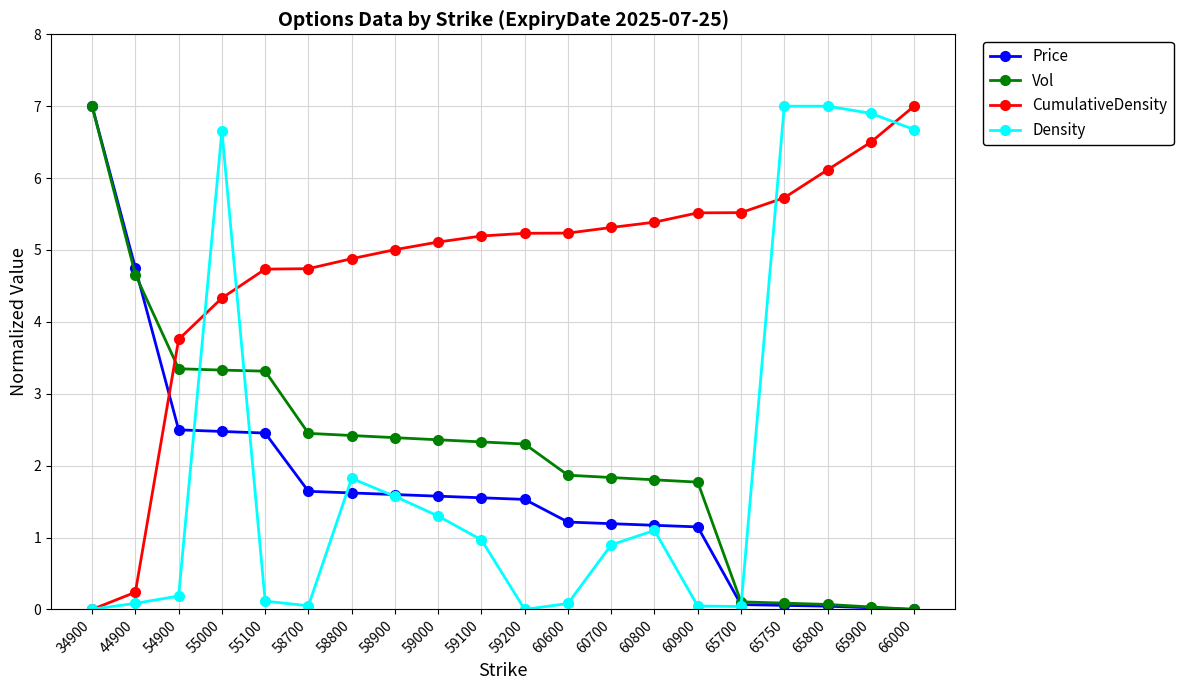

What are all the series names shown in the legend?

Price, Vol, CumulativeDensity, Density